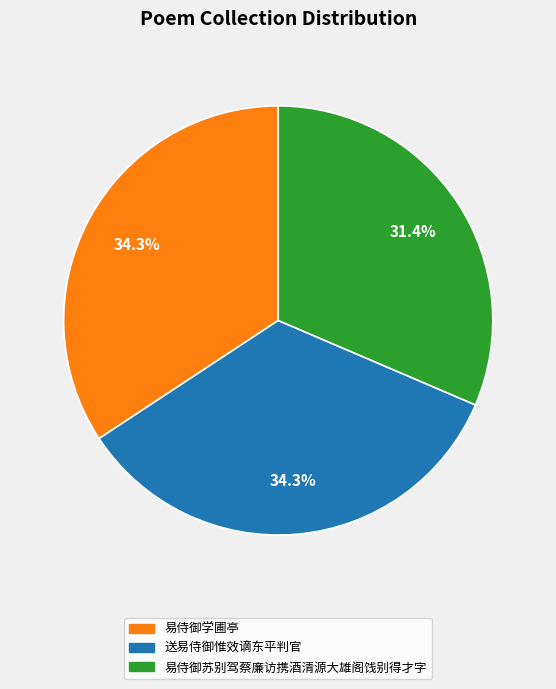

To the nearest percent, what is the combined percentage of 易侍御苏别驾蔡廉访携酒清源大雄阁饯别得才字 and 易侍御学圃亭?

66%